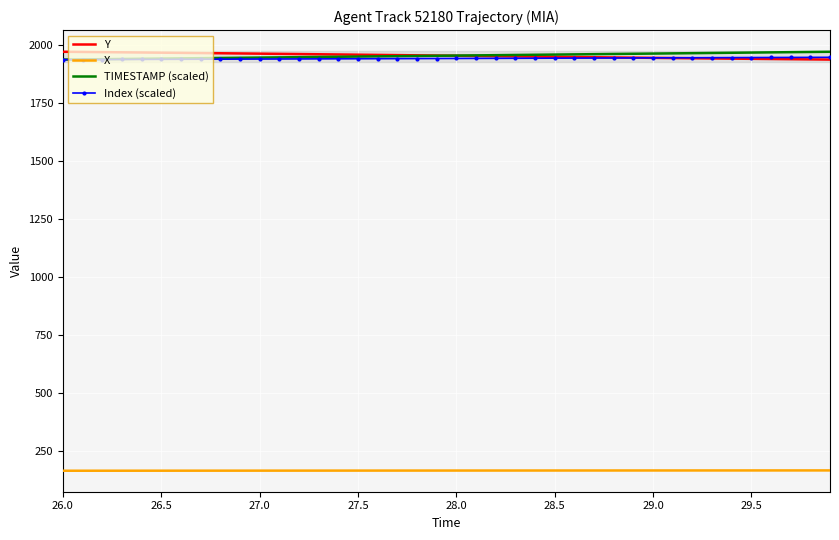

What is the maximum value shown in the chart?

1972.0